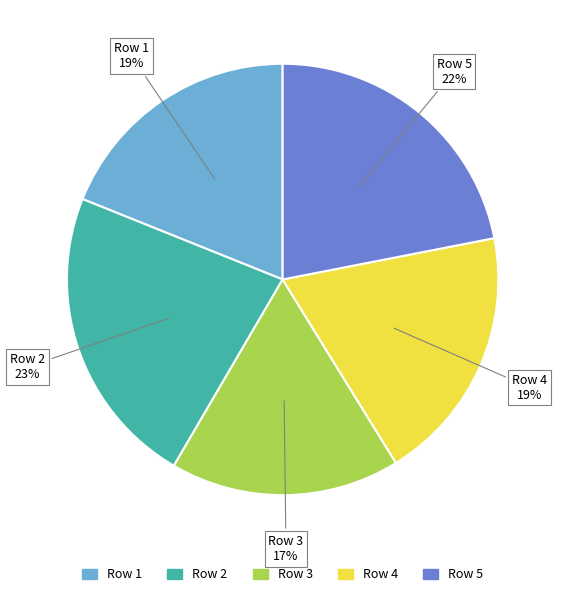

To the nearest percent, what is the average slice percentage?

20%